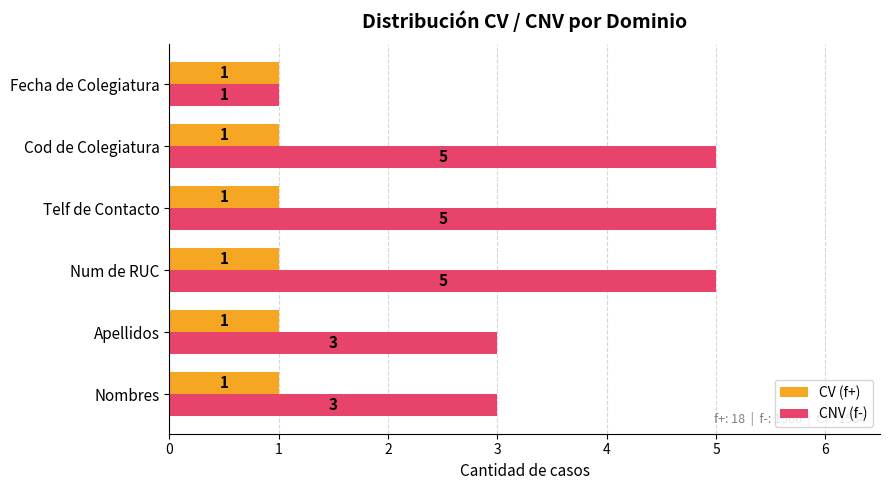

Rank the series by their average value, from lowest to highest.

CV (f+), CNV (f-)